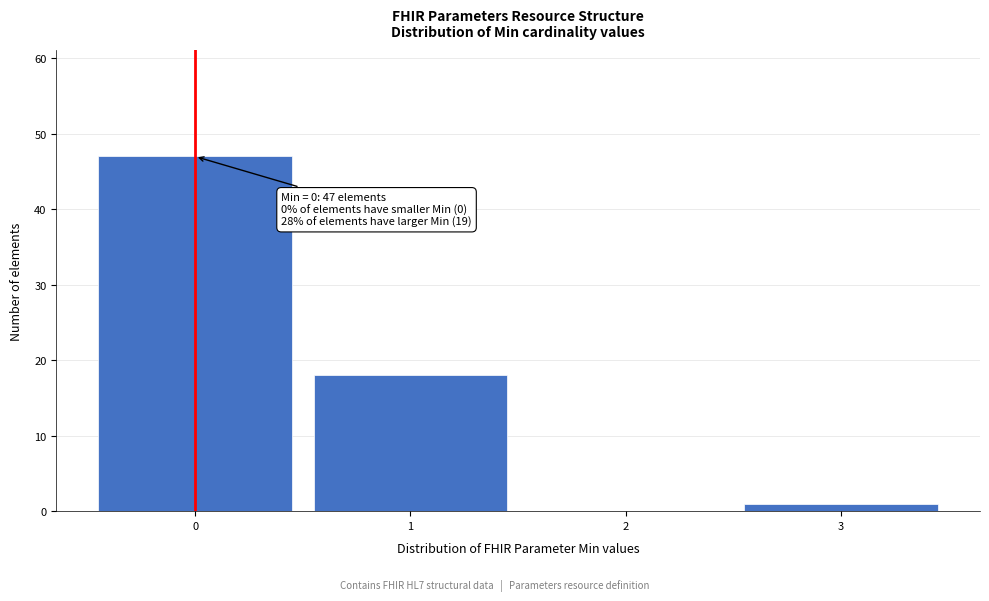

Which range on the x-axis has the tallest bar?

-0.5 to 0.5